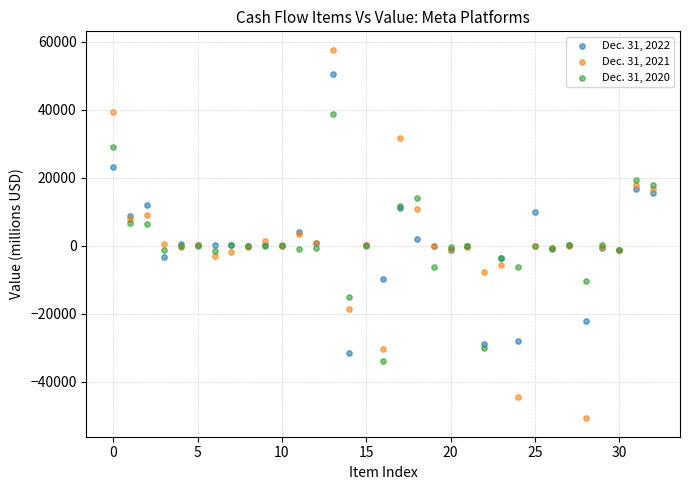

What are all the series names shown in the legend?

Dec. 31, 2022, Dec. 31, 2021, Dec. 31, 2020